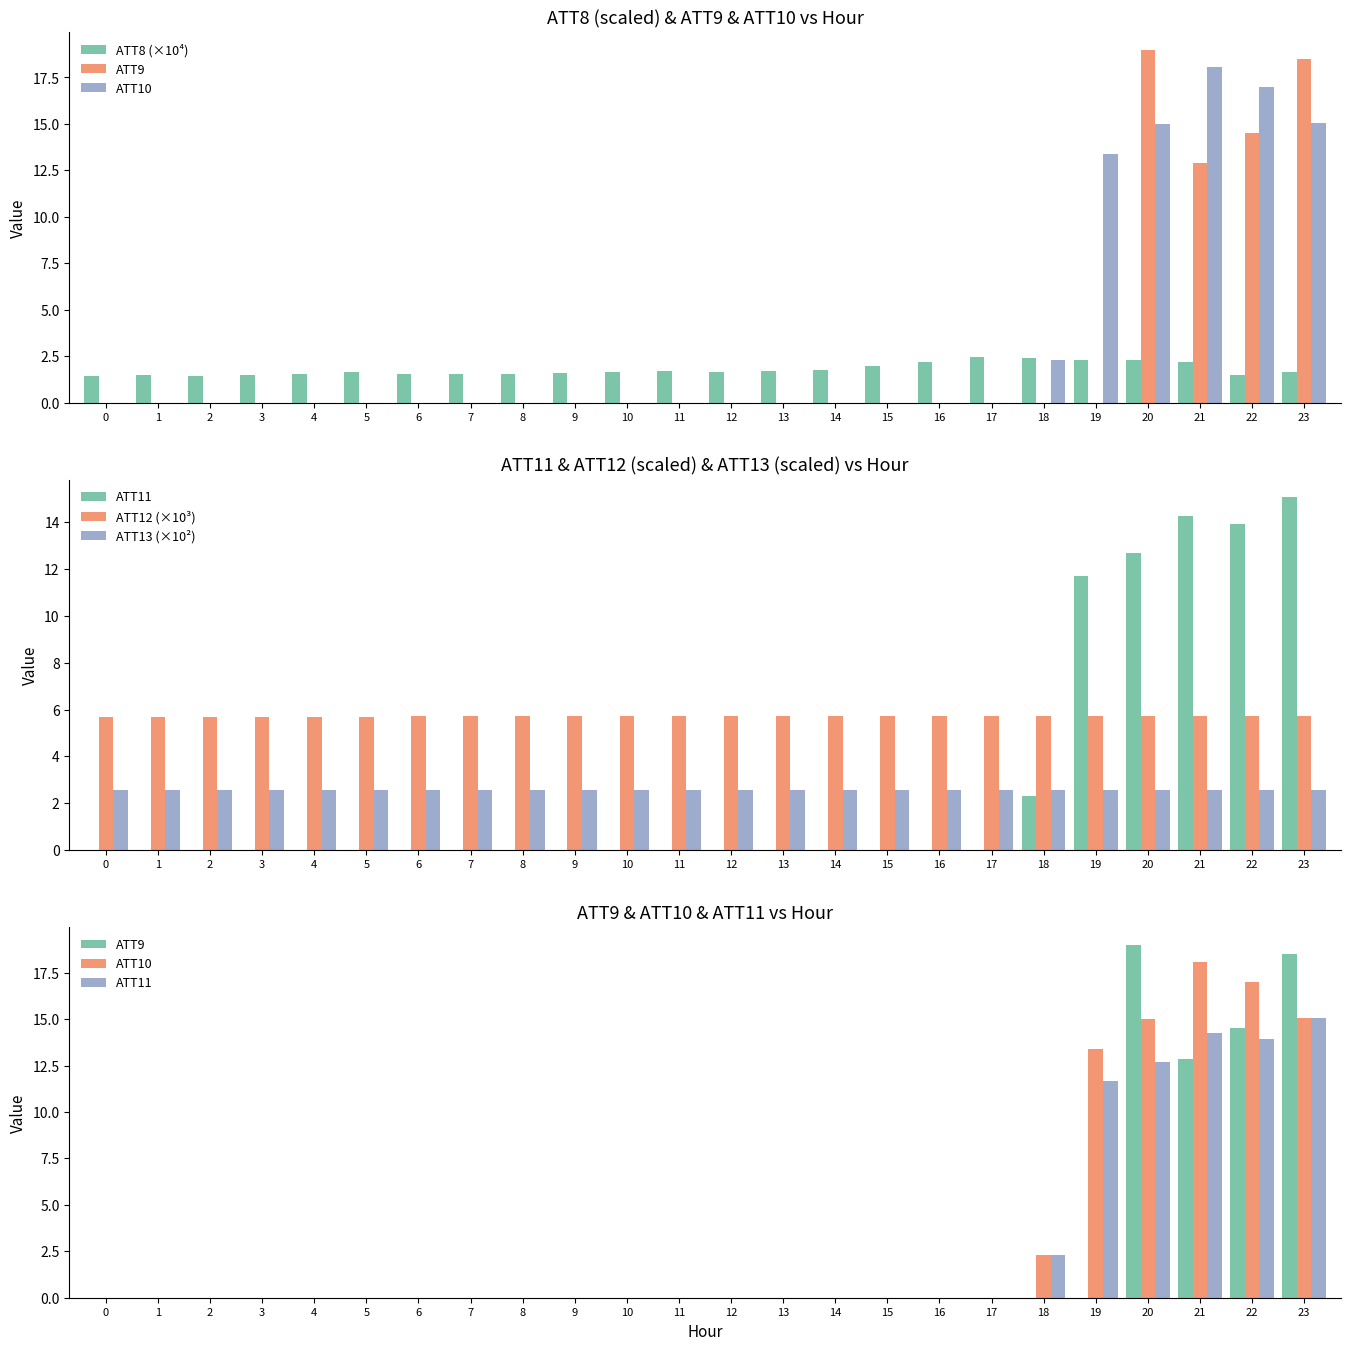

What is the maximum value shown in the chart?

19.0